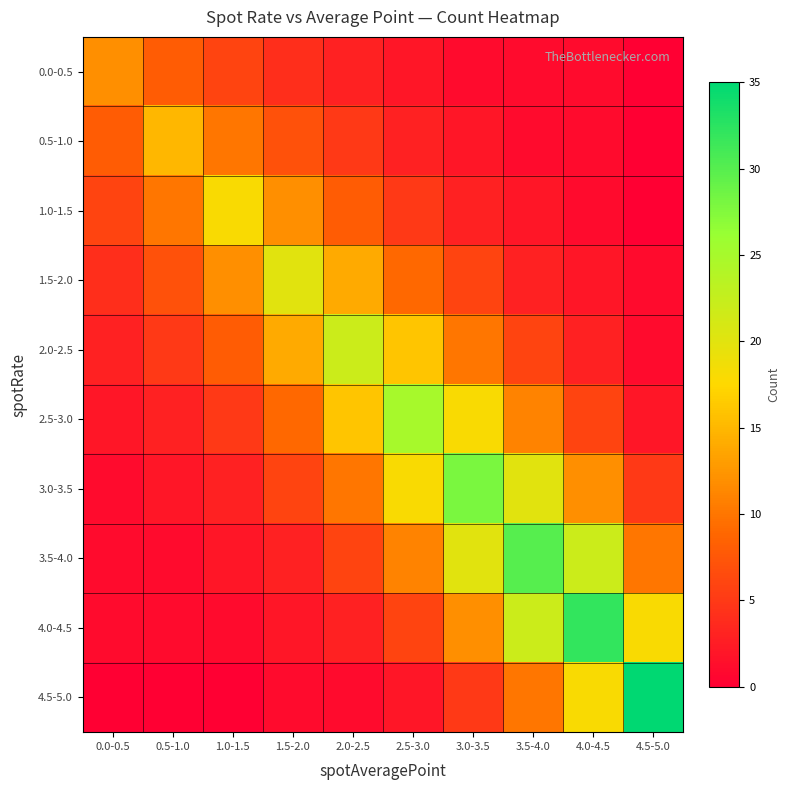

What is the spread (max minus min) of values at 2.5-3.0?

23